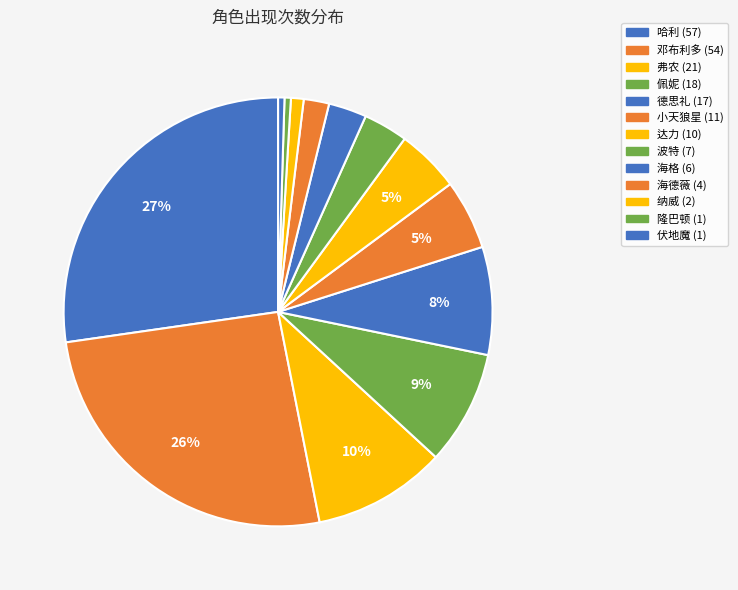

Is there a majority slice in this chart?

No